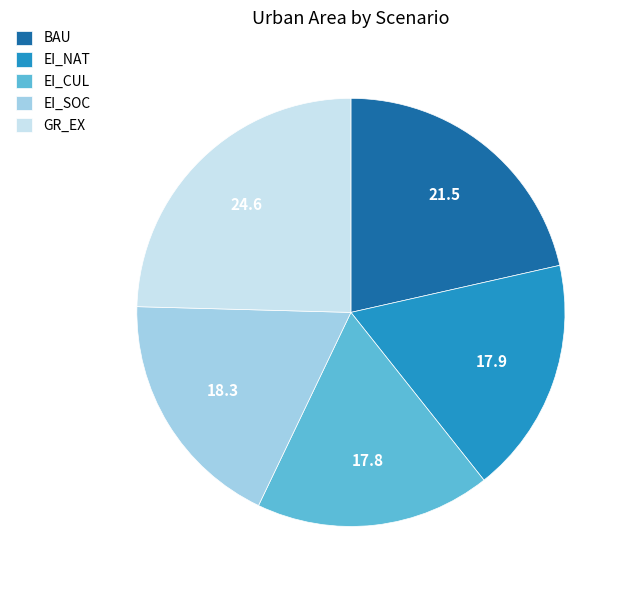

What is the ratio of the value at GR_EX to the value at EI_CUL?

1.4